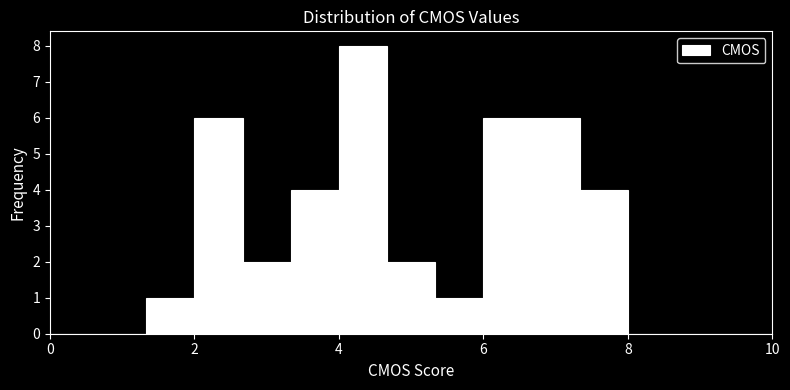

Read against the x-axis, roughly where is the centre of the tallest bar?

4.4